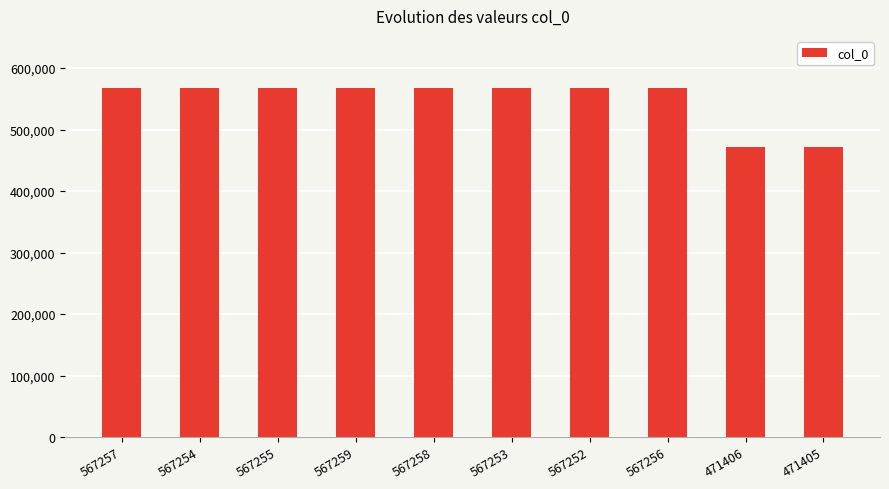

The value at 567254 is 567254. True or false?

True